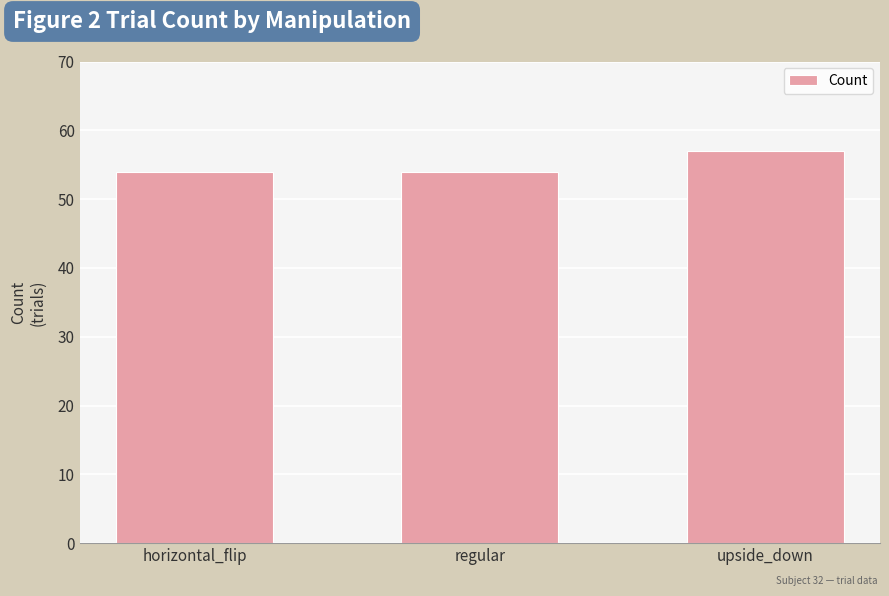

How many distinct data groups are displayed?

1